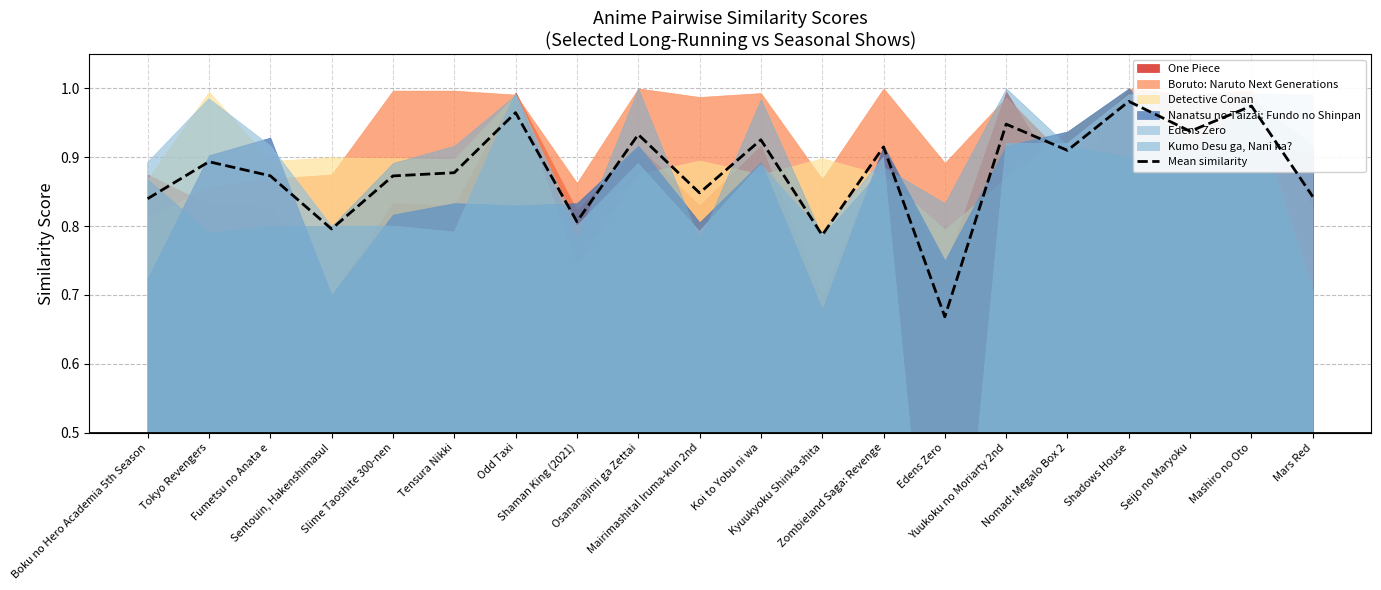

What is the approximate value at Yuukoku no Moriarty 2nd?

0.9